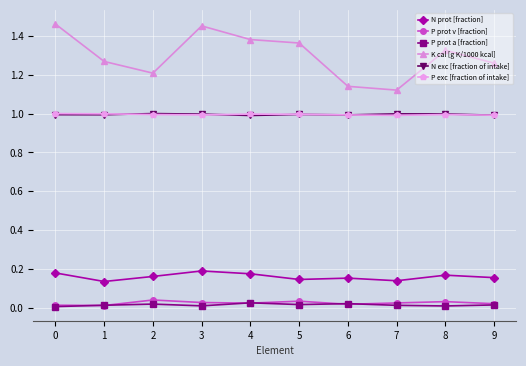

What is the lowest value of the P exc [fraction of intake] series?

1.0